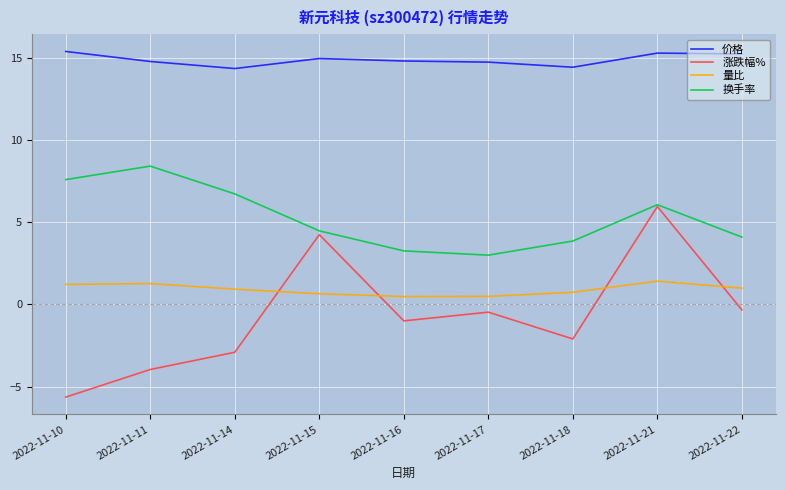

What is the total value across all series at 2022-11-10?

18.6